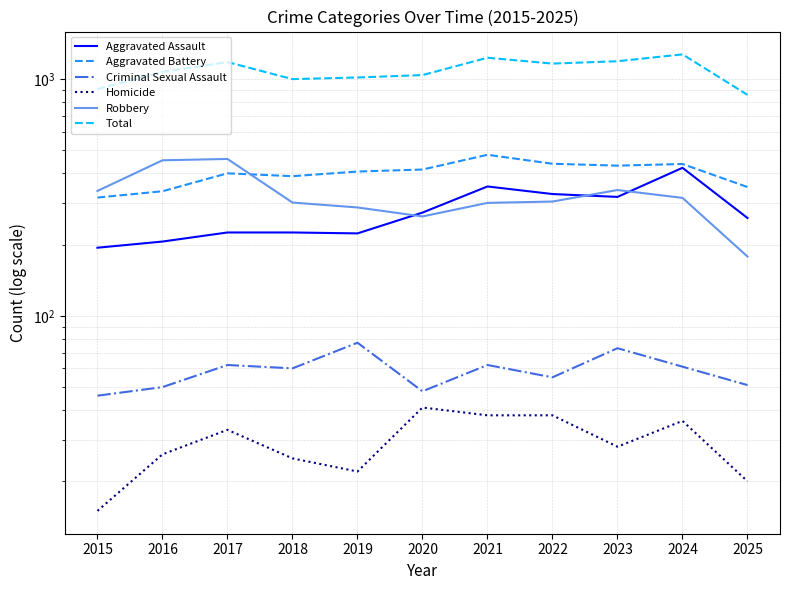

Count the number of categories in the chart.

11